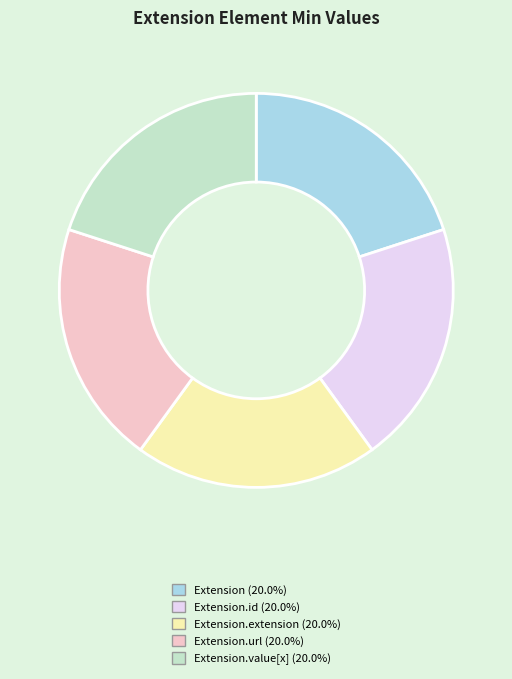

Does any single category account for the majority?

No